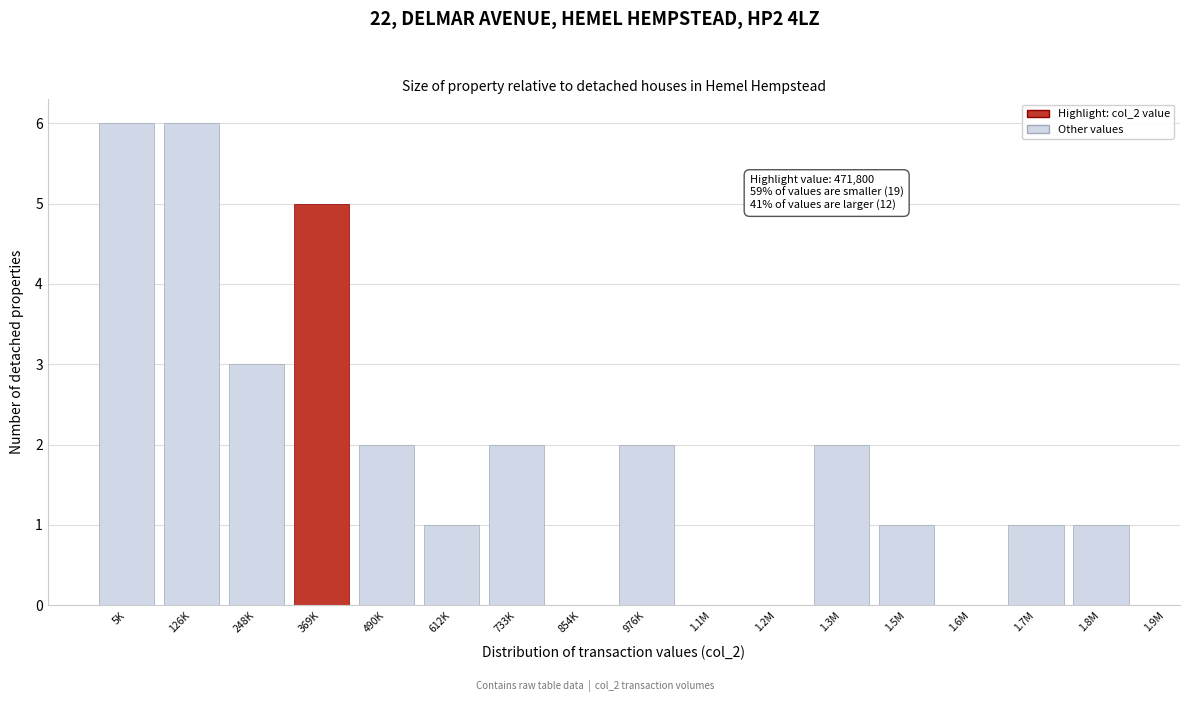

Reading left to right, list all the values displayed in this chart.

5K=6	126K=6	248K=3	369K=5	490K=2	612K=1	733K=2	854K=0	976K=2	1.1M=0	1.2M=0	1.3M=2	1.5M=1	1.6M=0	1.7M=1	1.8M=1